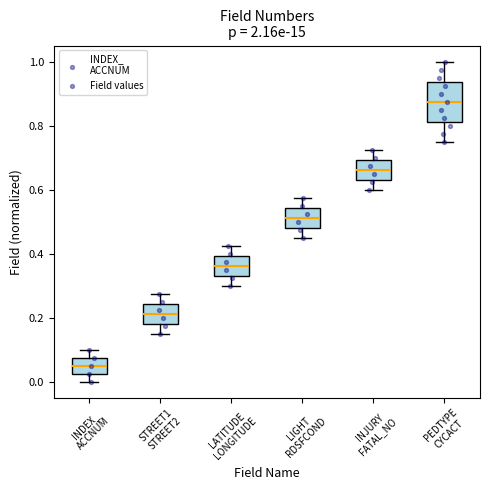

Reading left to right, transcribe this box plot: for each box, give where its median line is, the range the box spans, and where its two whiskers end, as read against the y-axis. The values are not printed on the chart, so give them approximately, as read against the axis.

INDEX_ ACCNUM: median 0.06, box 0.02 to 0.08, whiskers 0.00 to 0.10
STREET1 STREET2: median 0.22, box 0.18 to 0.24, whiskers 0.16 to 0.28
LATITUDE LONGITUDE: median 0.36, box 0.34 to 0.40, whiskers 0.30 to 0.42
LIGHT RDSFCOND: median 0.52, box 0.48 to 0.54, whiskers 0.46 to 0.58
INJURY FATAL_NO: median 0.66, box 0.64 to 0.70, whiskers 0.60 to 0.72
PEDTYPE CYCACT: median 0.88, box 0.82 to 0.94, whiskers 0.76 to 1.00